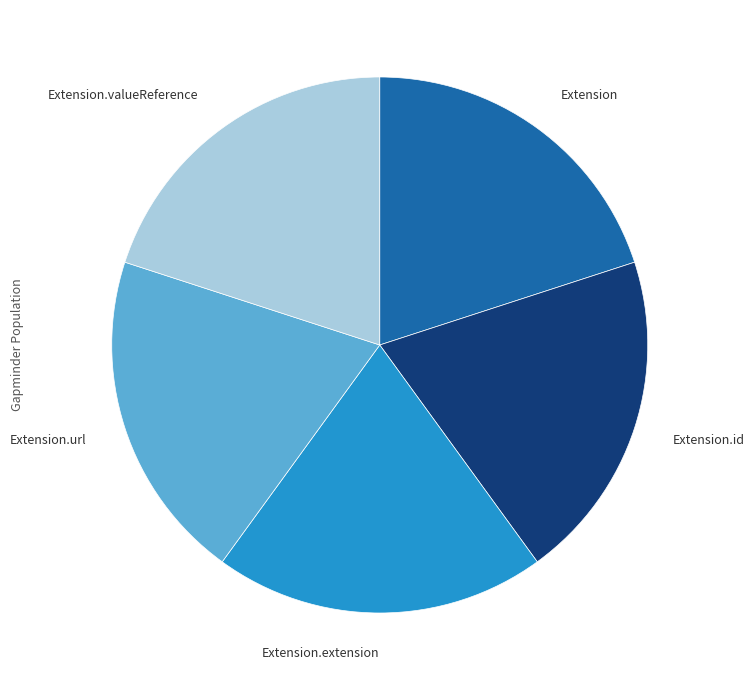

How many slices are in this pie chart?

5